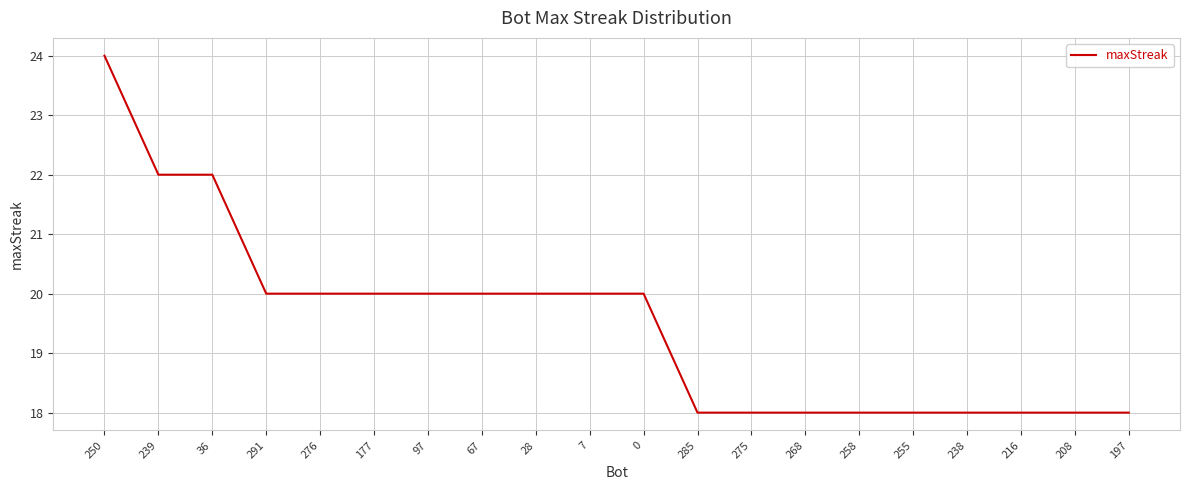

The chart shows a value of 18 at 197. True or false?

True